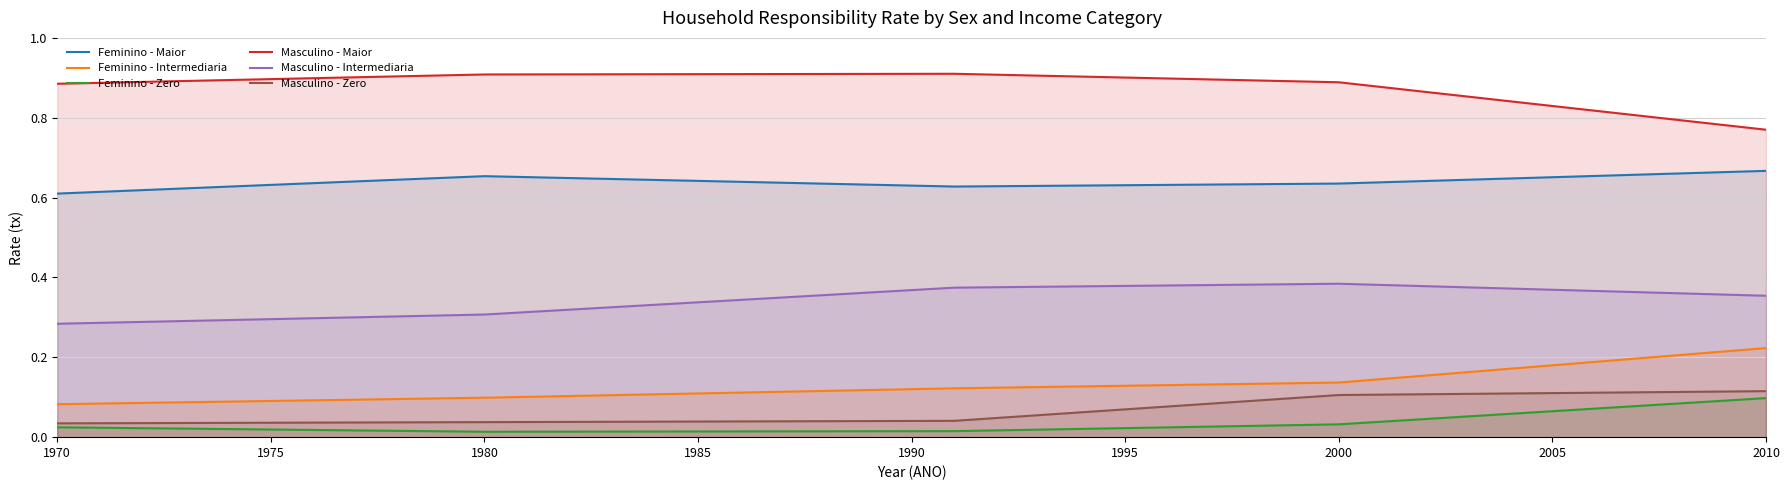

What are all the series names shown in the legend?

Feminino - Maior, Feminino - Intermediaria, Feminino - Zero, Masculino - Maior, Masculino - Intermediaria, Masculino - Zero